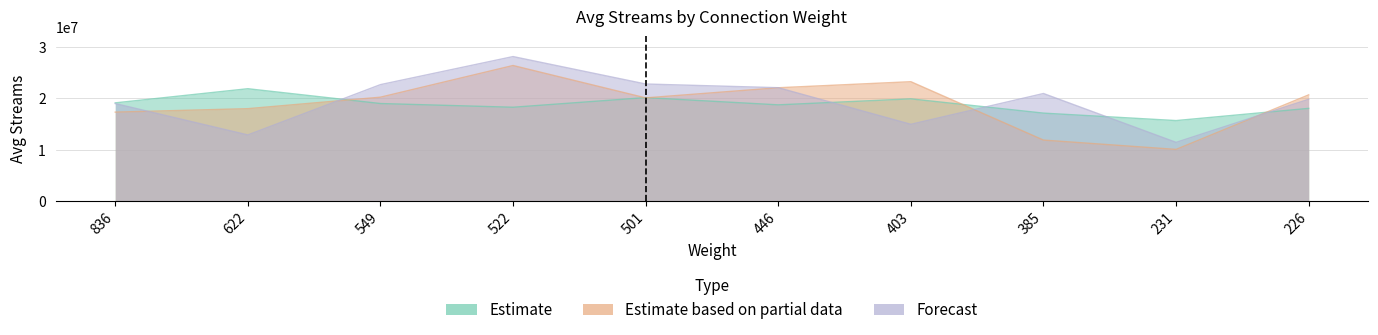

List the series in order of their peak value, highest first.

Forecast, Estimate based on partial data, Estimate